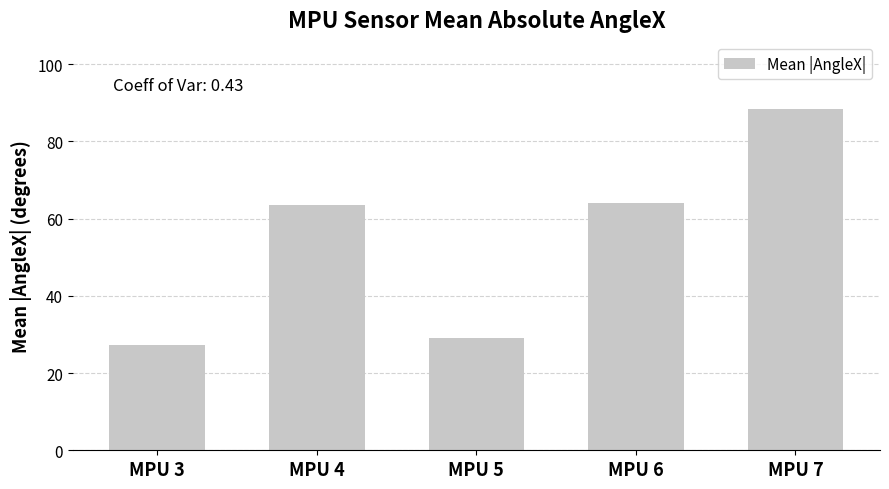

The chart shows a value of 63.9 at MPU 6. True or false?

True